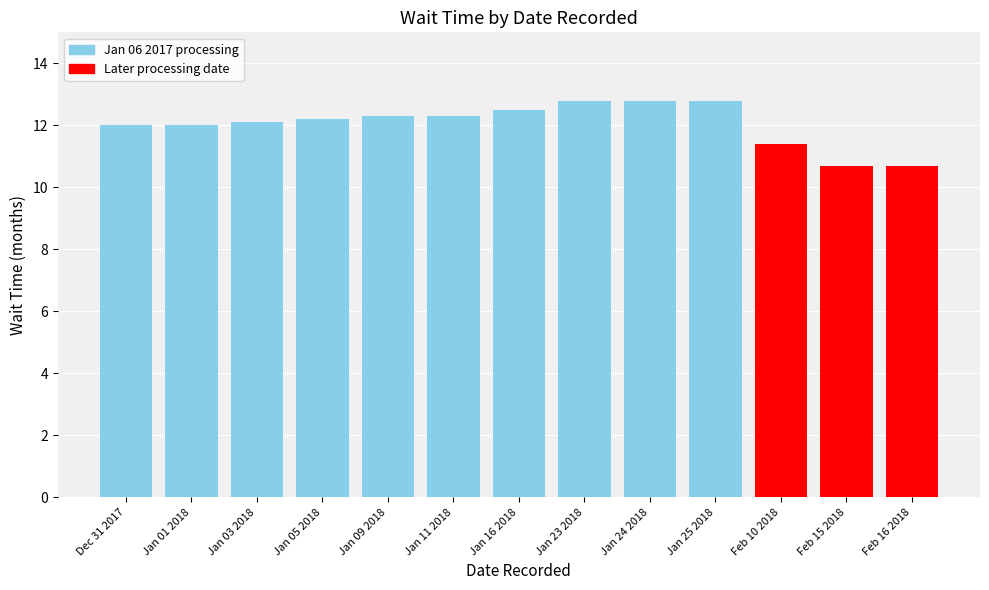

What is the minimum value shown in the chart?

10.7